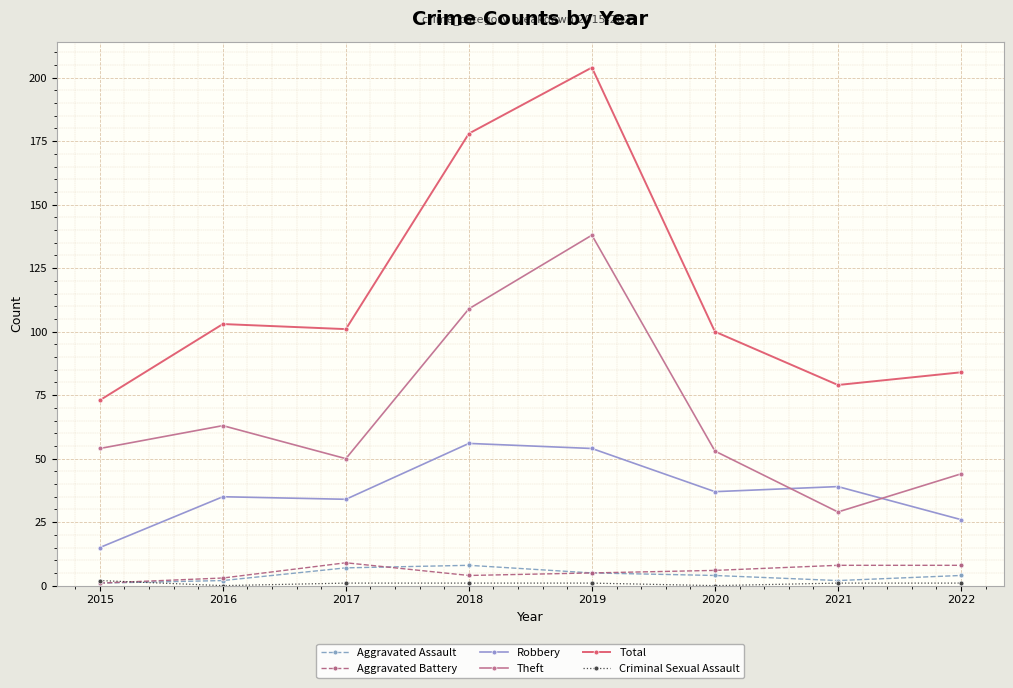

In Theft, how many points are higher than both neighbors (excluding endpoints)?

2